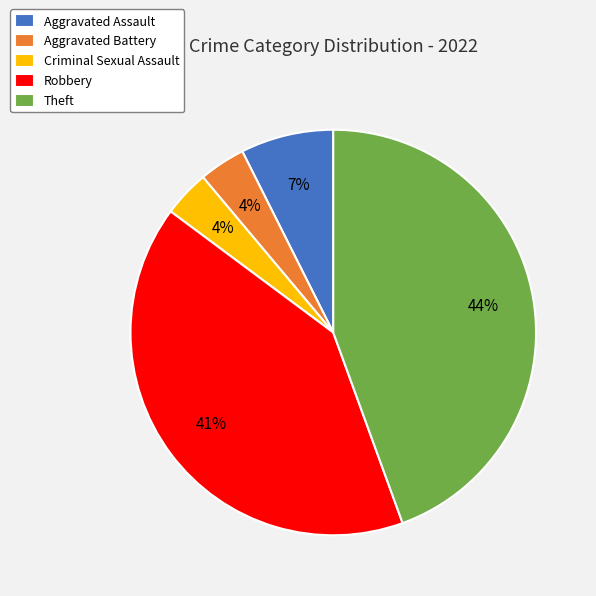

To the nearest percent, what portion does Robbery represent?

41%